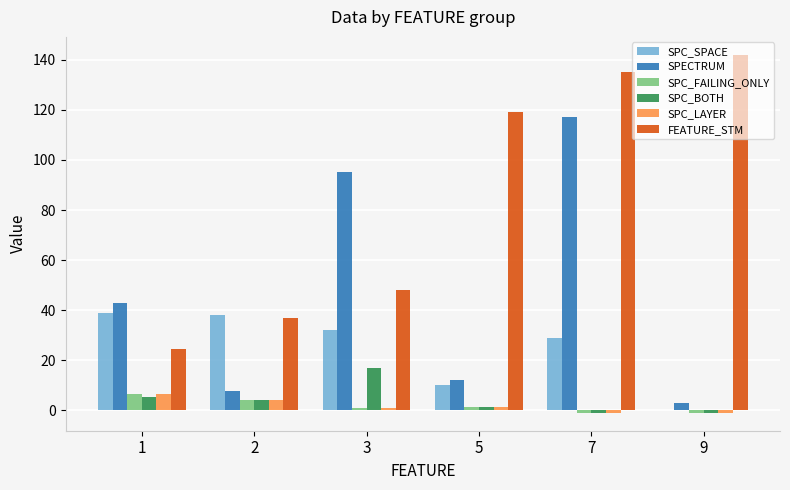

At which label does FEATURE_STM reach its peak?

9